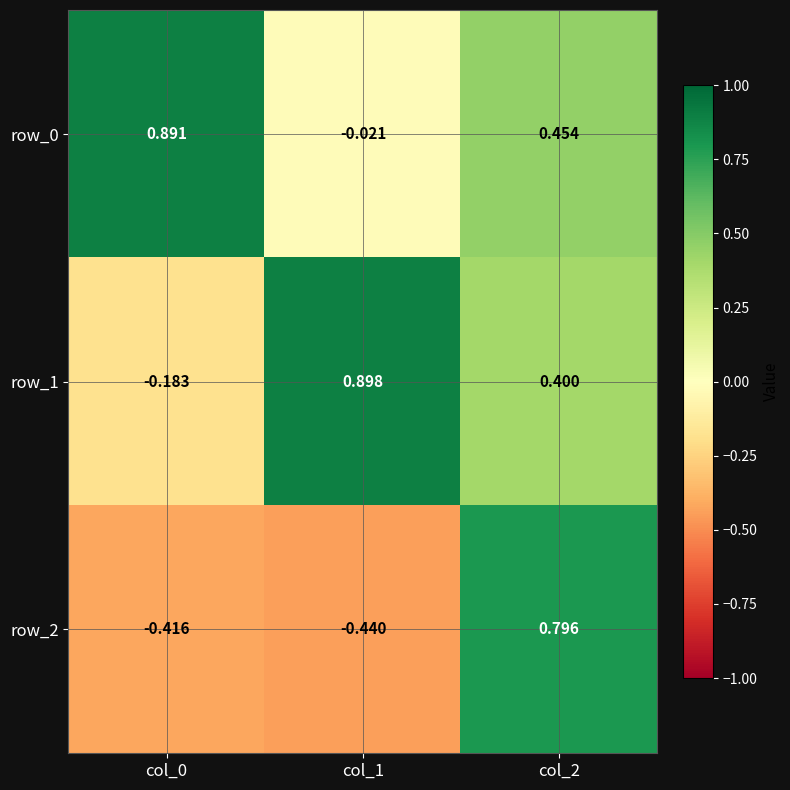

Between col_0 and col_2, which series saw the biggest shift?

row_2